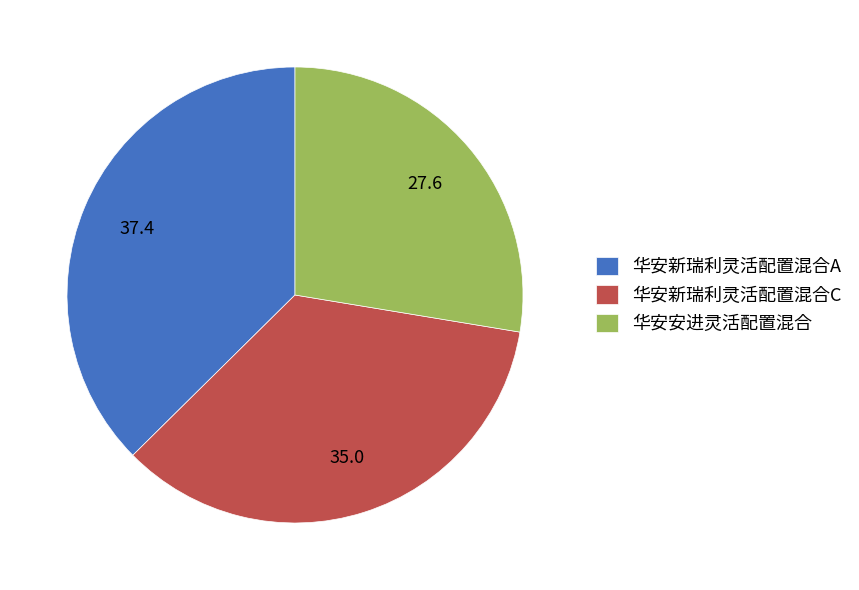

What is the largest slice in the pie chart?

华安新瑞利灵活配置混合A